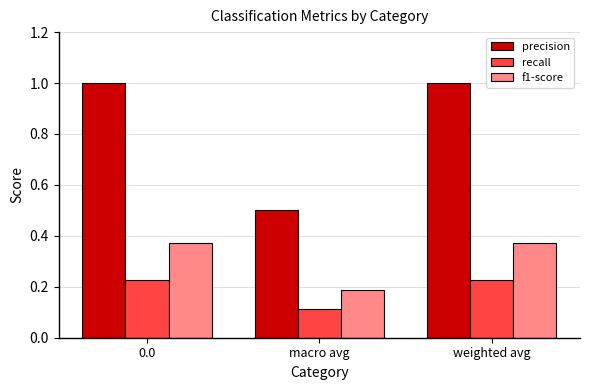

What is the total value across all series at 0.0?

1.6